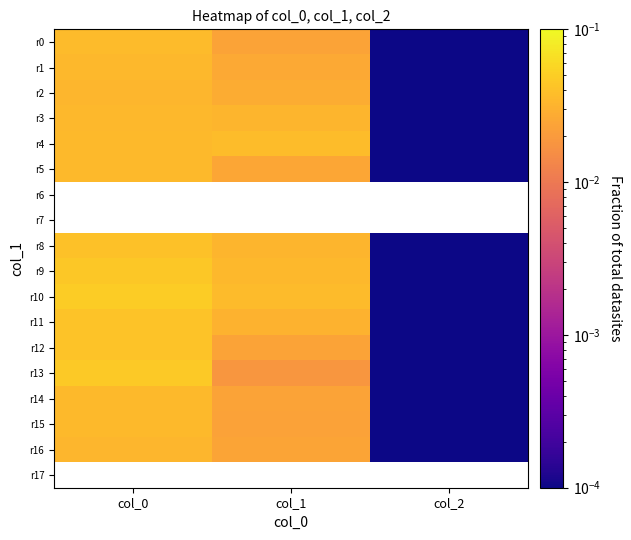

Which category has the highest value across all series?

col_0